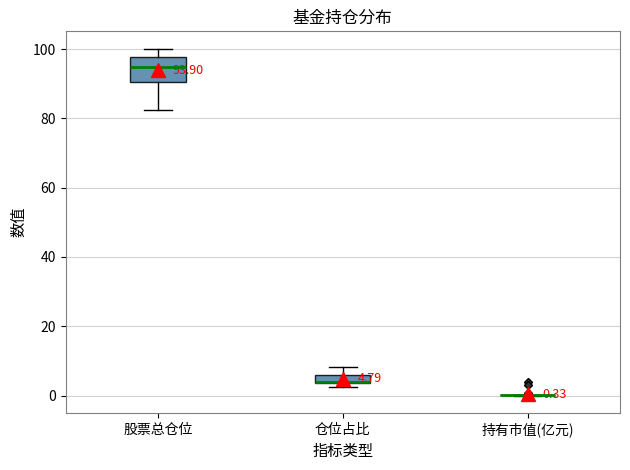

Comparing the boxes themselves (not the whiskers), which one is the tallest?

股票总仓位